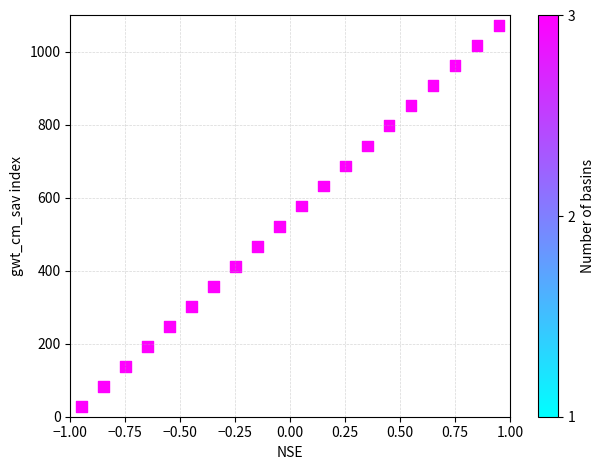

What is the range of Y values (max minus min)?

1045.0